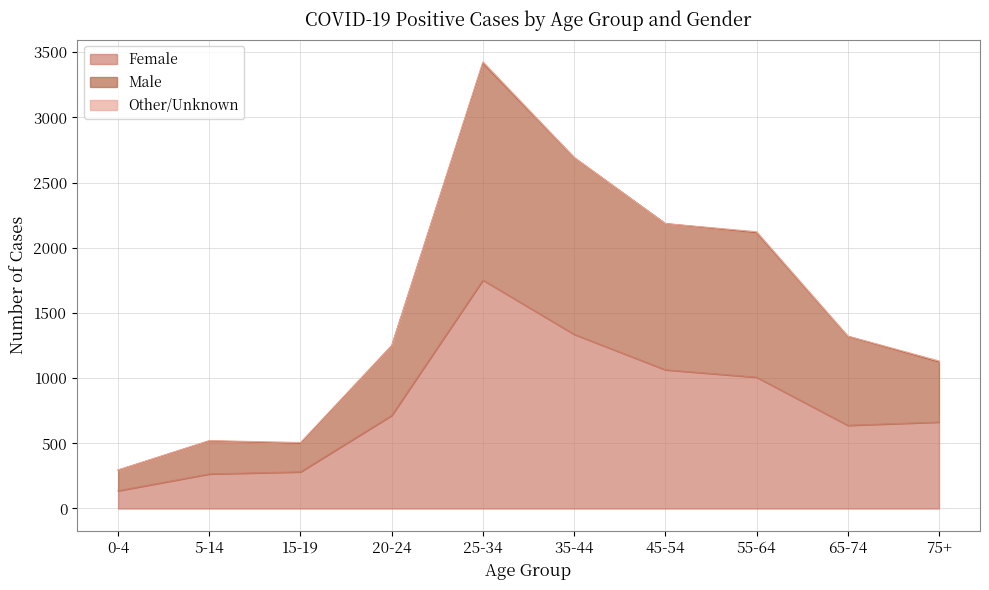

In Female, how many points are higher than both neighbors (excluding endpoints)?

1